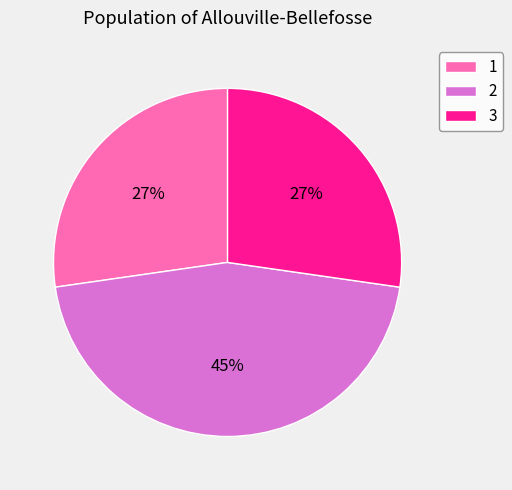

Do 1 and 3 together represent more than half of the pie?

Yes